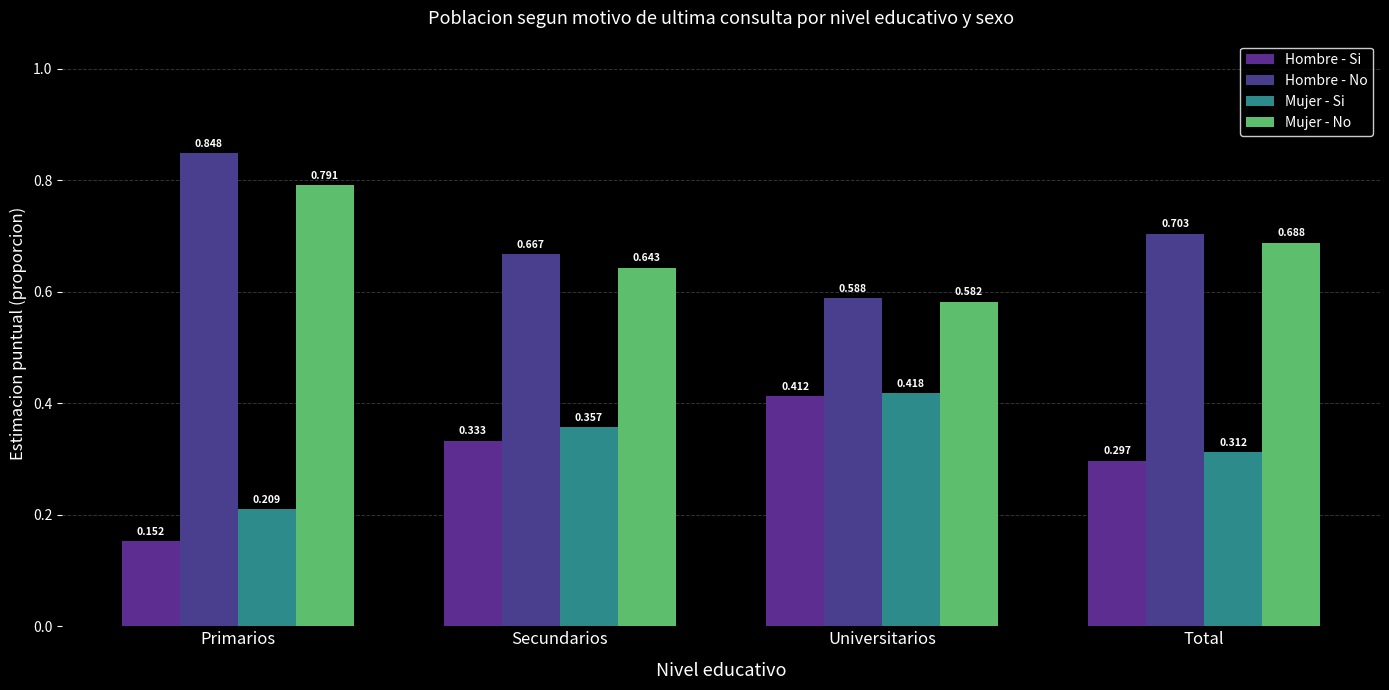

What is the label of the 4th bar from the left?

Total